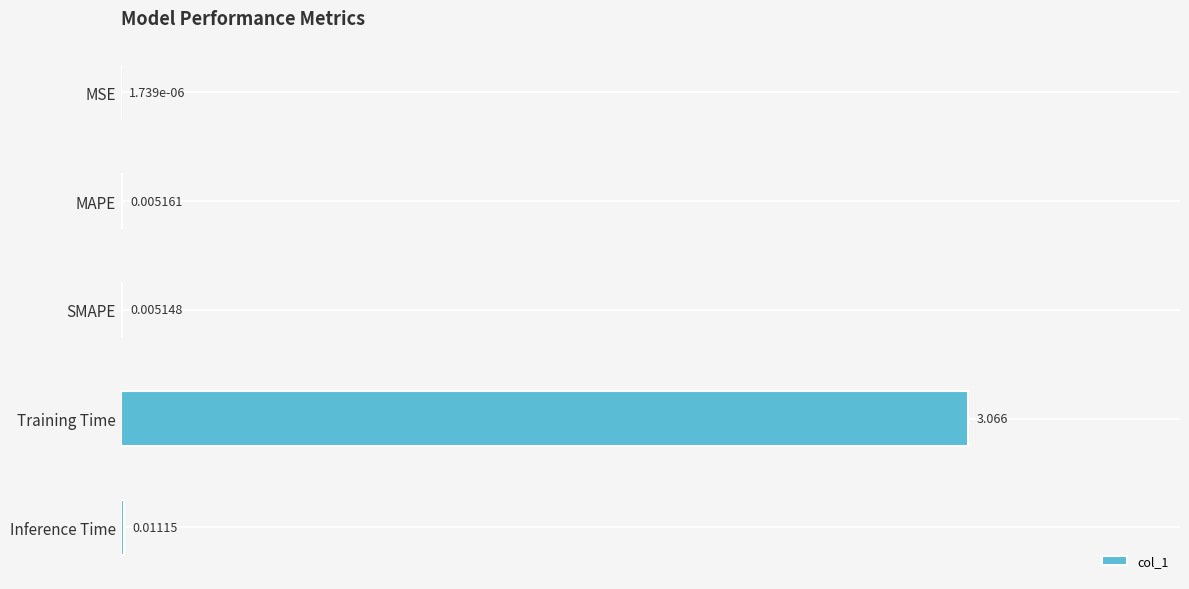

At which category does the chart reach its peak across all series?

Training Time